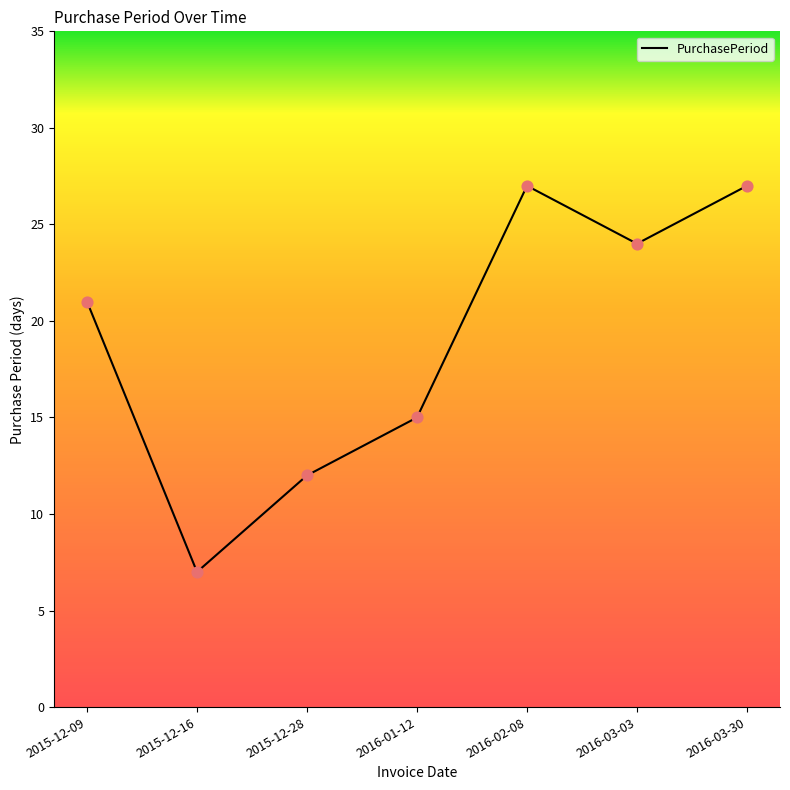

What is the change in value from 2015-12-16 to 2015-12-28?

+5